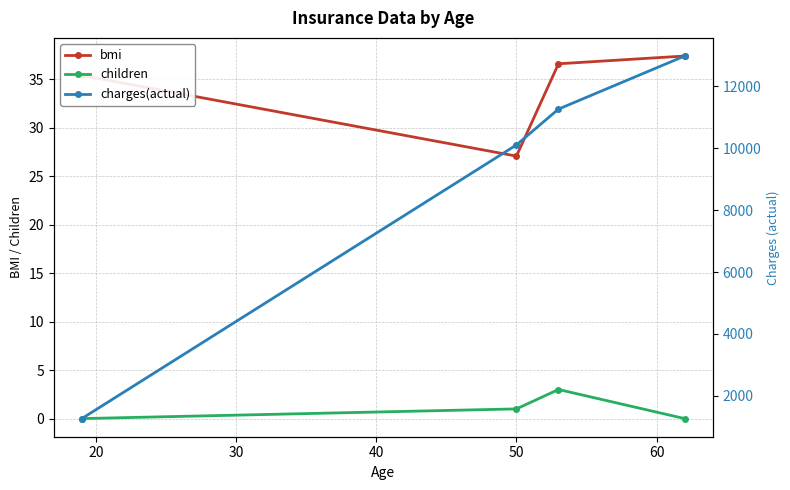

What is the value of the children point at the 2nd from the left?

1.0